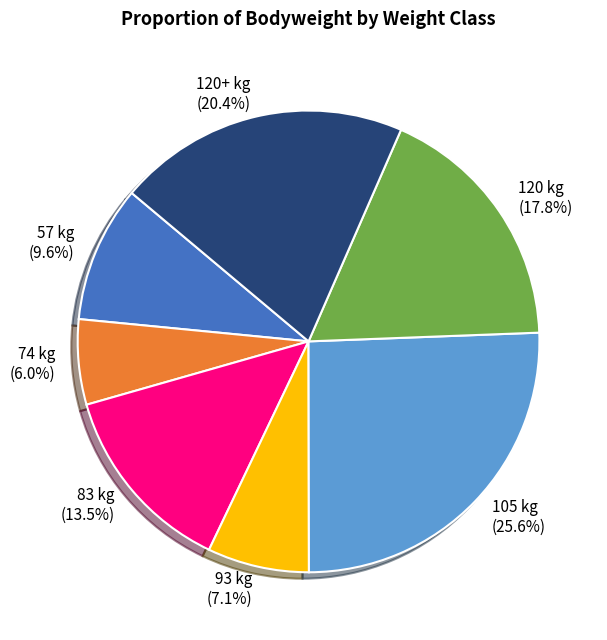

What percentage do 120+ kg (20.4%) and 105 kg (25.6%) together represent?

46.0%